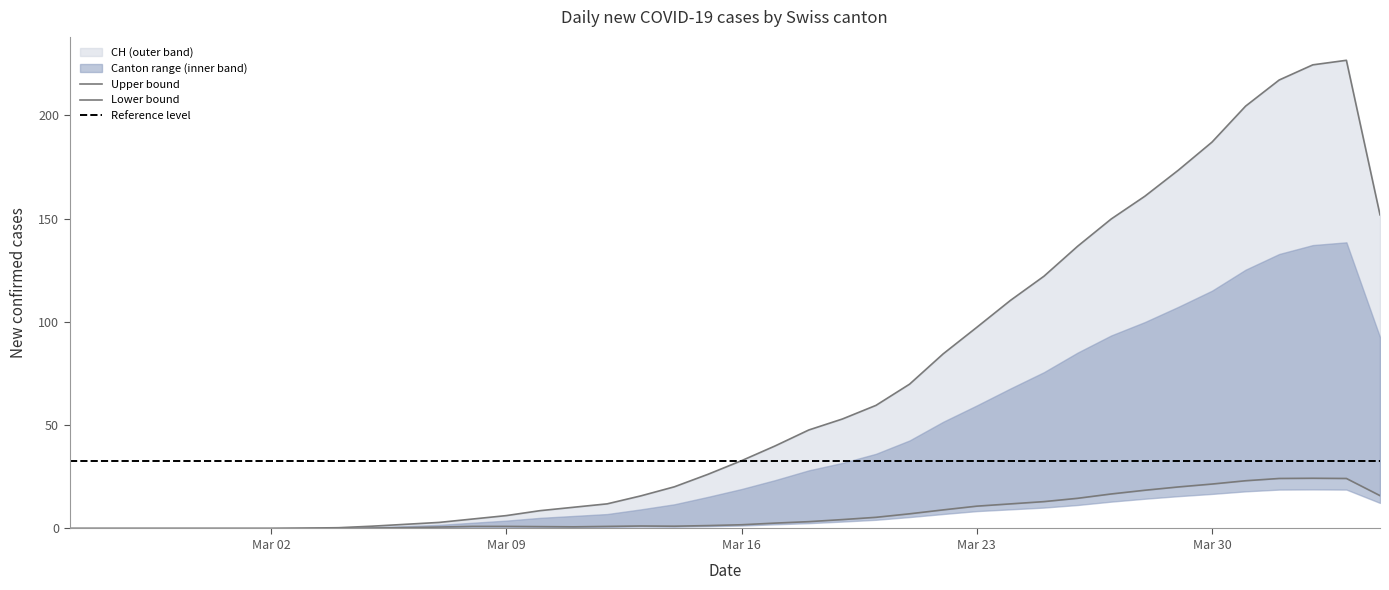

Which series changed the most between 6 and 18?

CH